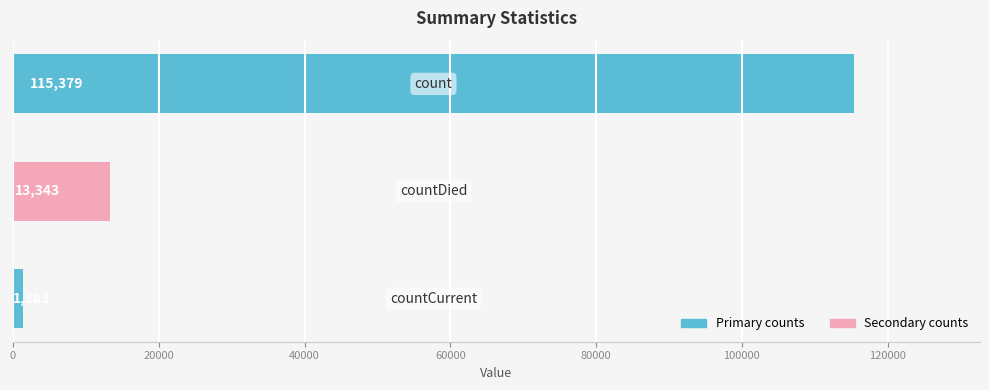

The chart shows a value of 41985 at countDistinctHospno. True or false?

False